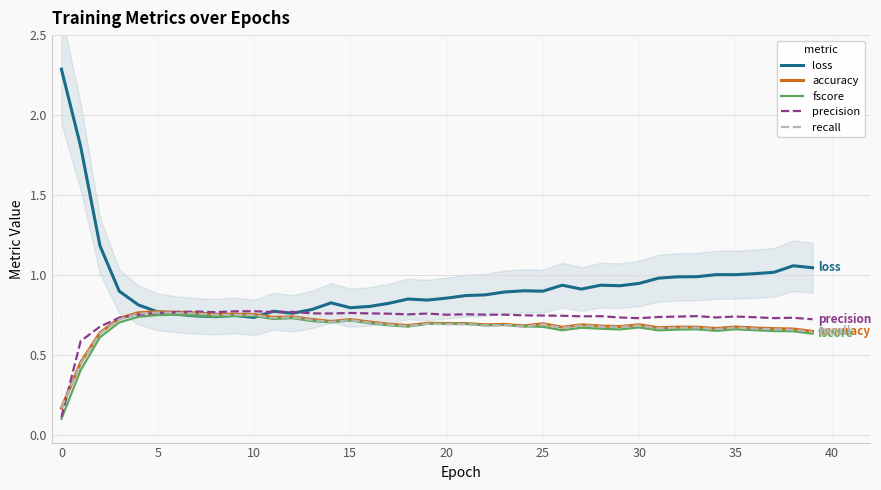

Count the recall values in the range 0 to 1.

40